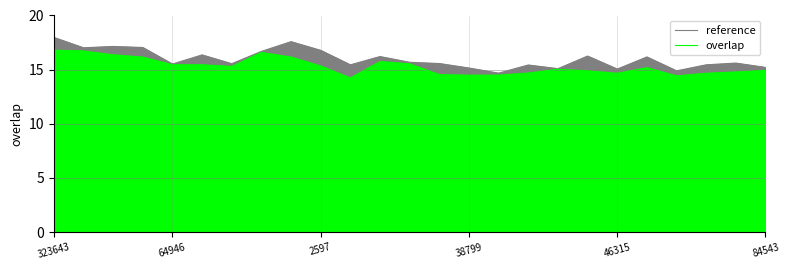

Rank the series by their average value, from highest to lowest.

reference, overlap